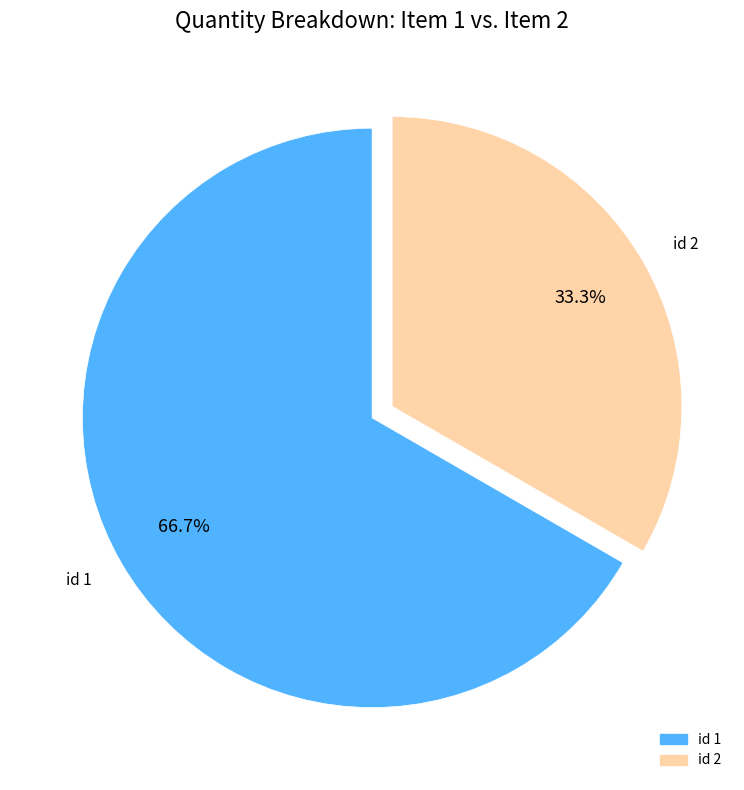

Which slice is the largest?

id 1